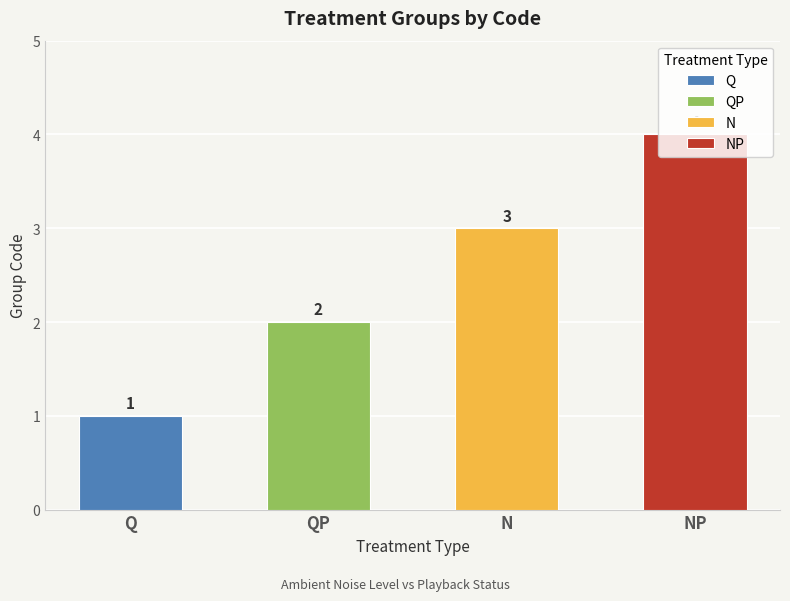

What is the greatest value displayed?

4